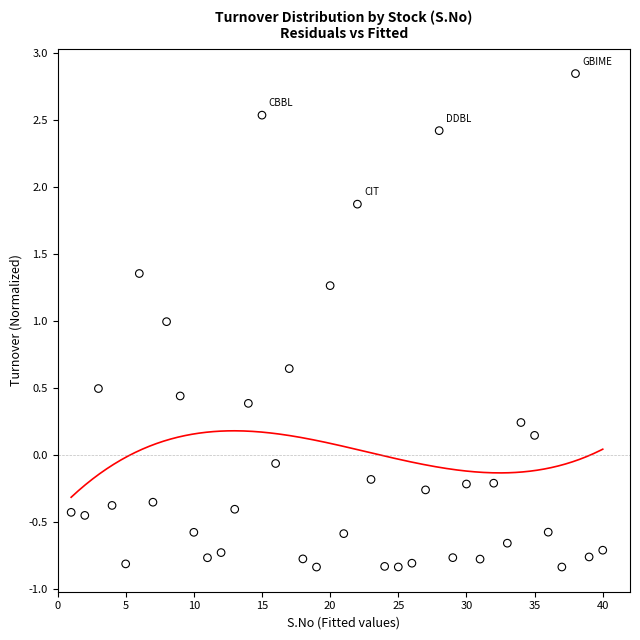

What is the range of X values (max minus min)?

39.0